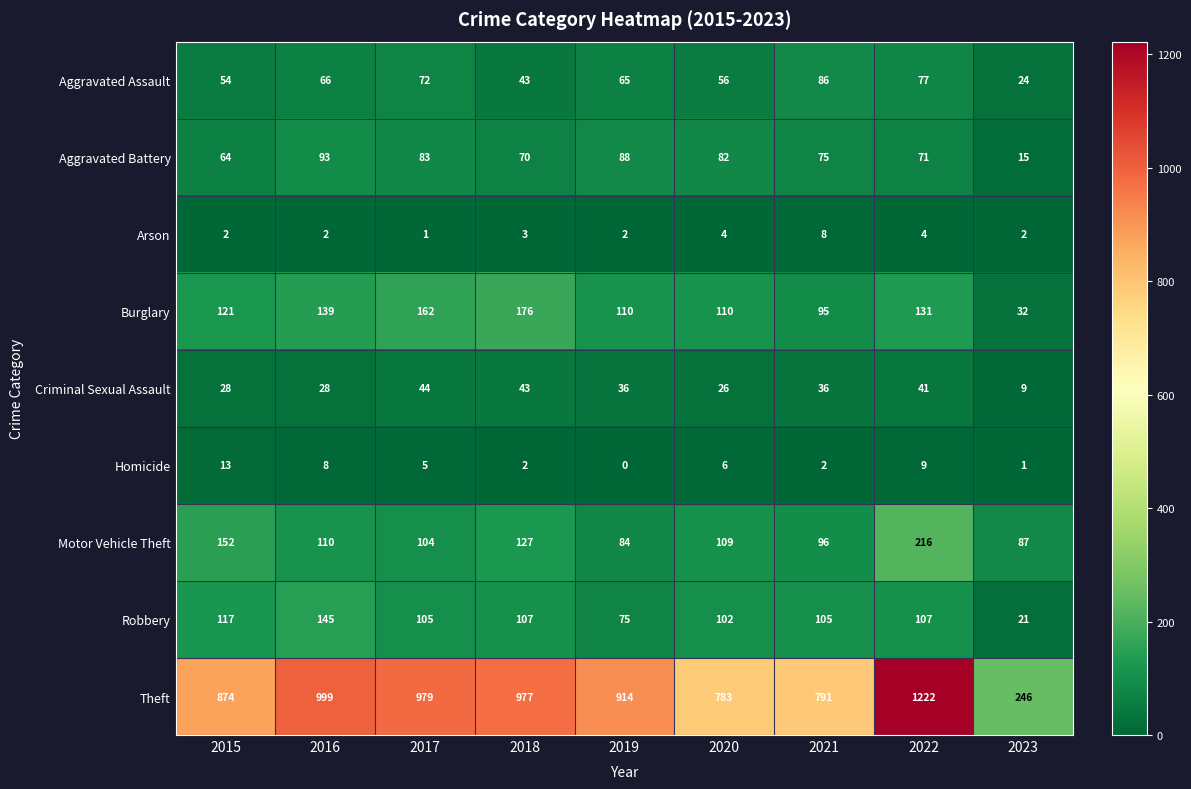

At how many categories does at least one series exceed 167?

9